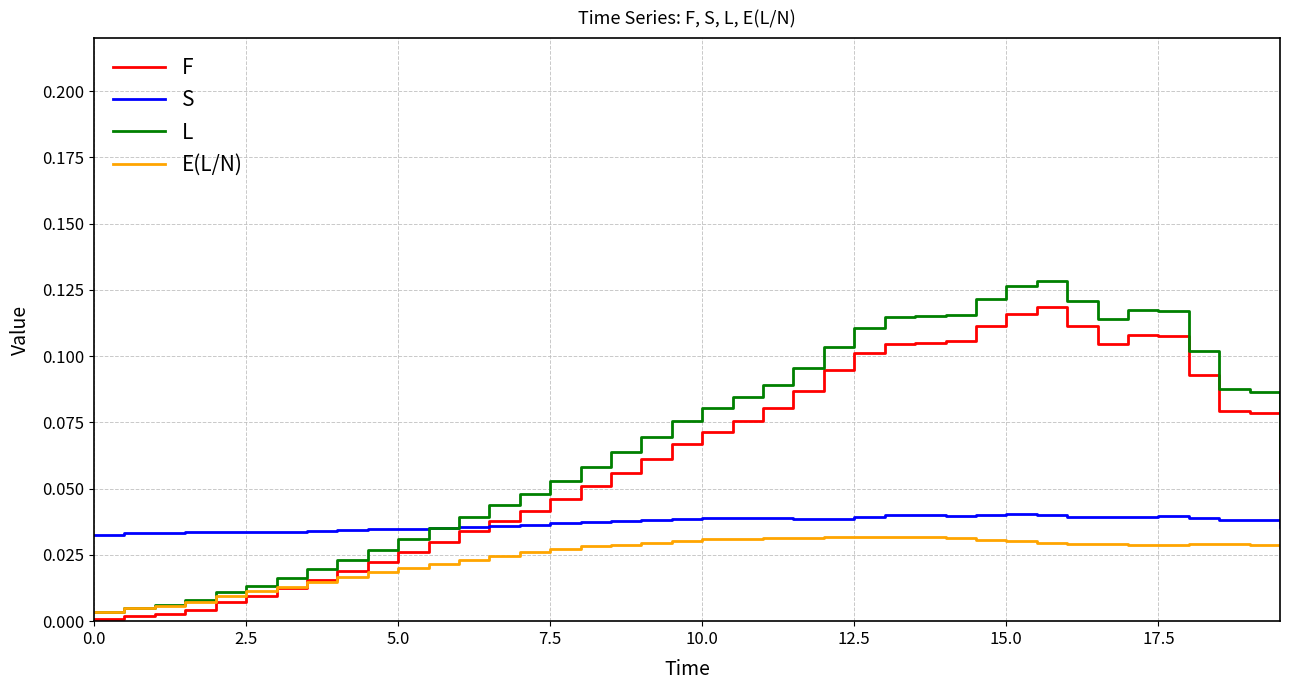

In F, how many points are higher than both neighbors (excluding endpoints)?

2